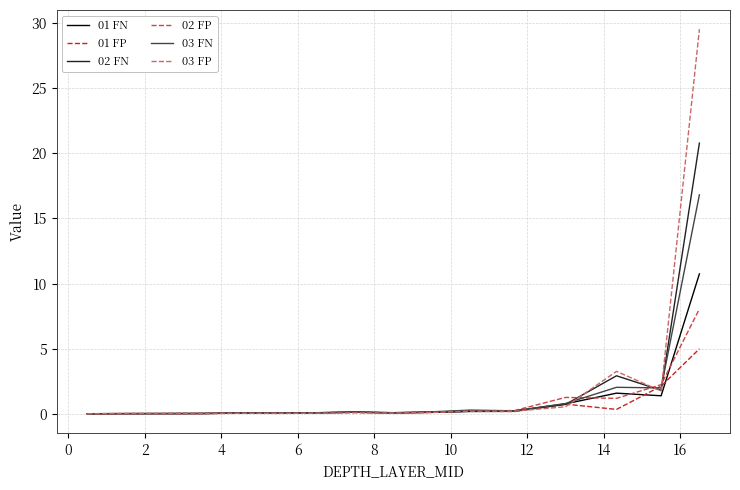

Which series has the largest range (max minus min)?

03 FP